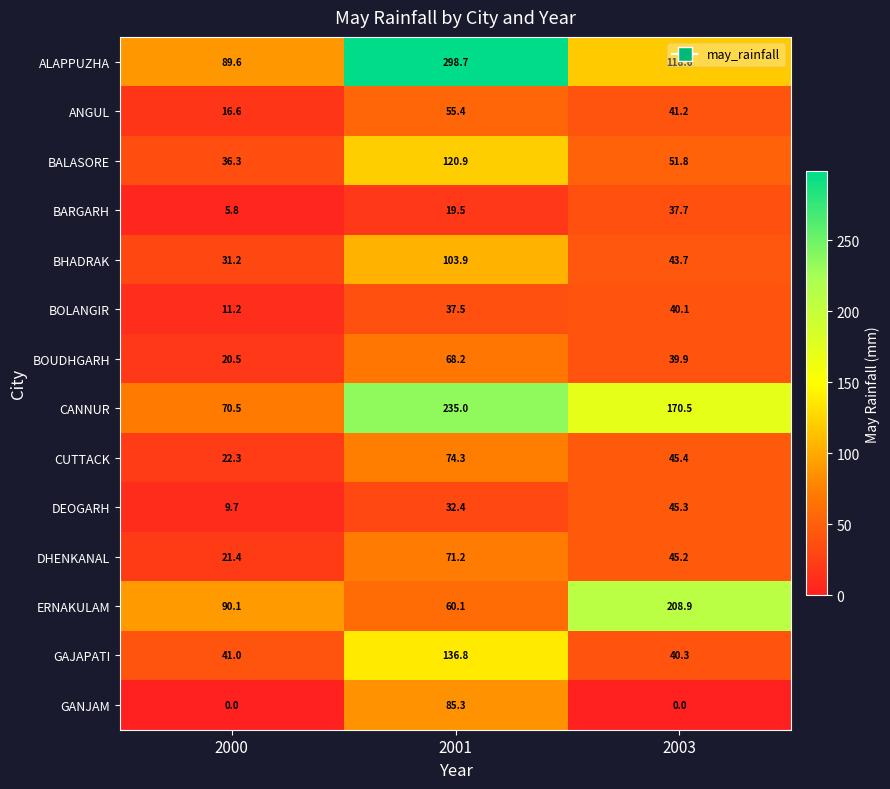

Rank the series at 2000 from lowest to highest value.

GANJAM, BARGARH, DEOGARH, BOLANGIR, ANGUL, BOUDHGARH, DHENKANAL, CUTTACK, BHADRAK, BALASORE, GAJAPATI, CANNUR, ALAPPUZHA, ERNAKULAM